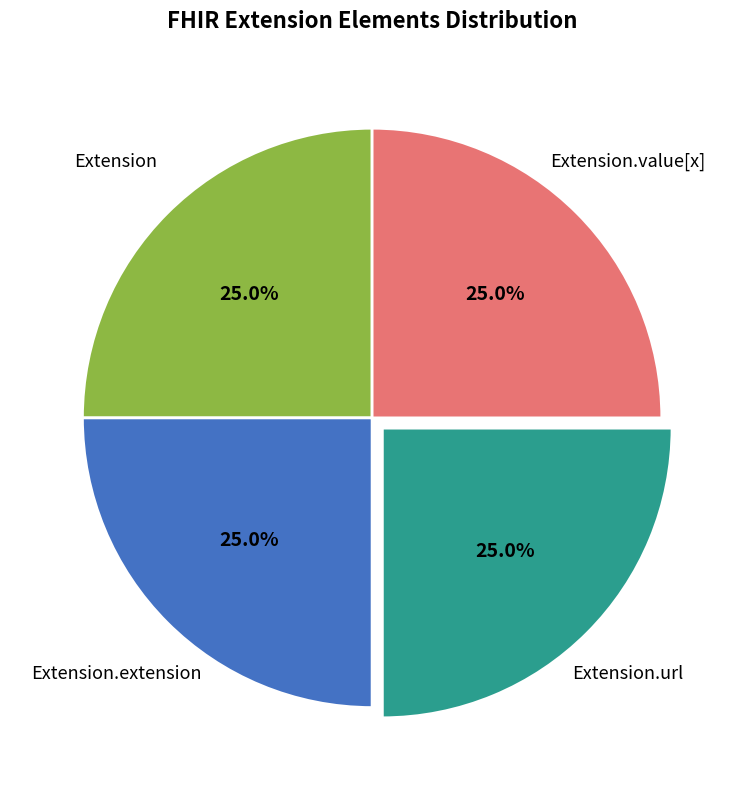

Is there a majority slice in this chart?

No